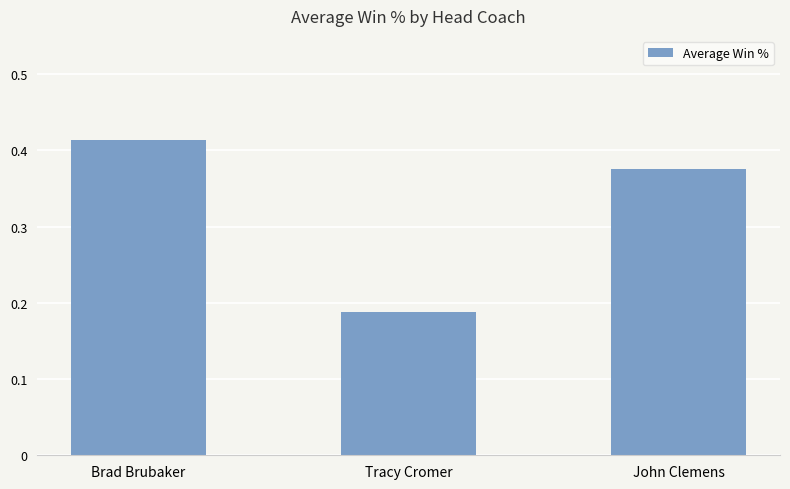

Where is the data nearest to the value 0?

Tracy Cromer